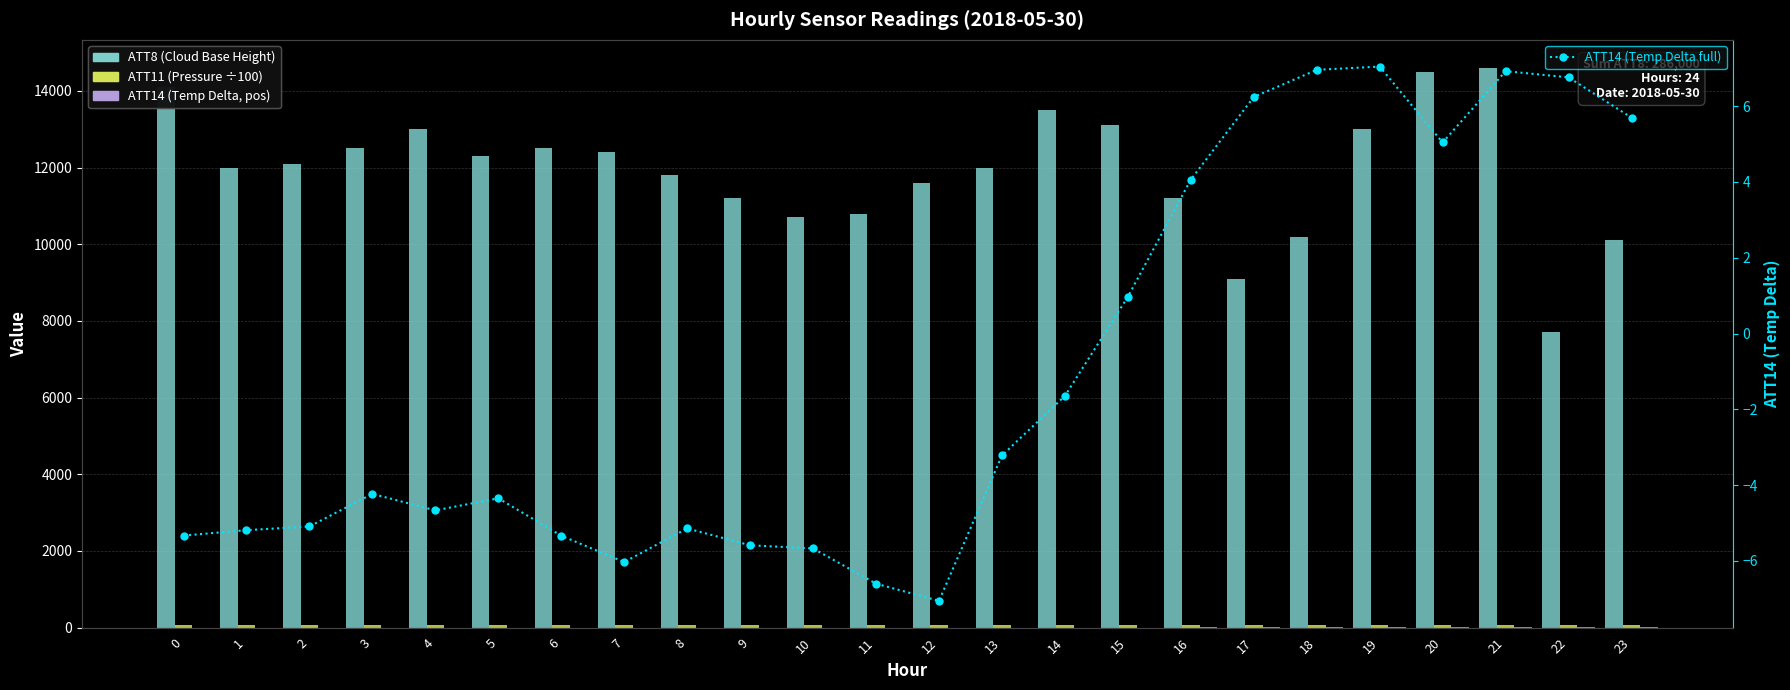

At which category is the sum across all series the highest?

21